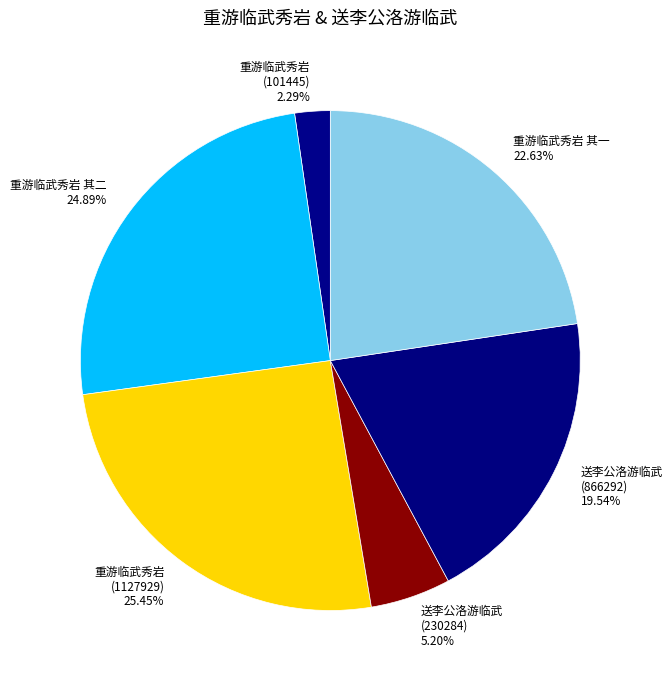

What percentage is the 重游临武秀岩 其二 slice, to the nearest percent?

25%